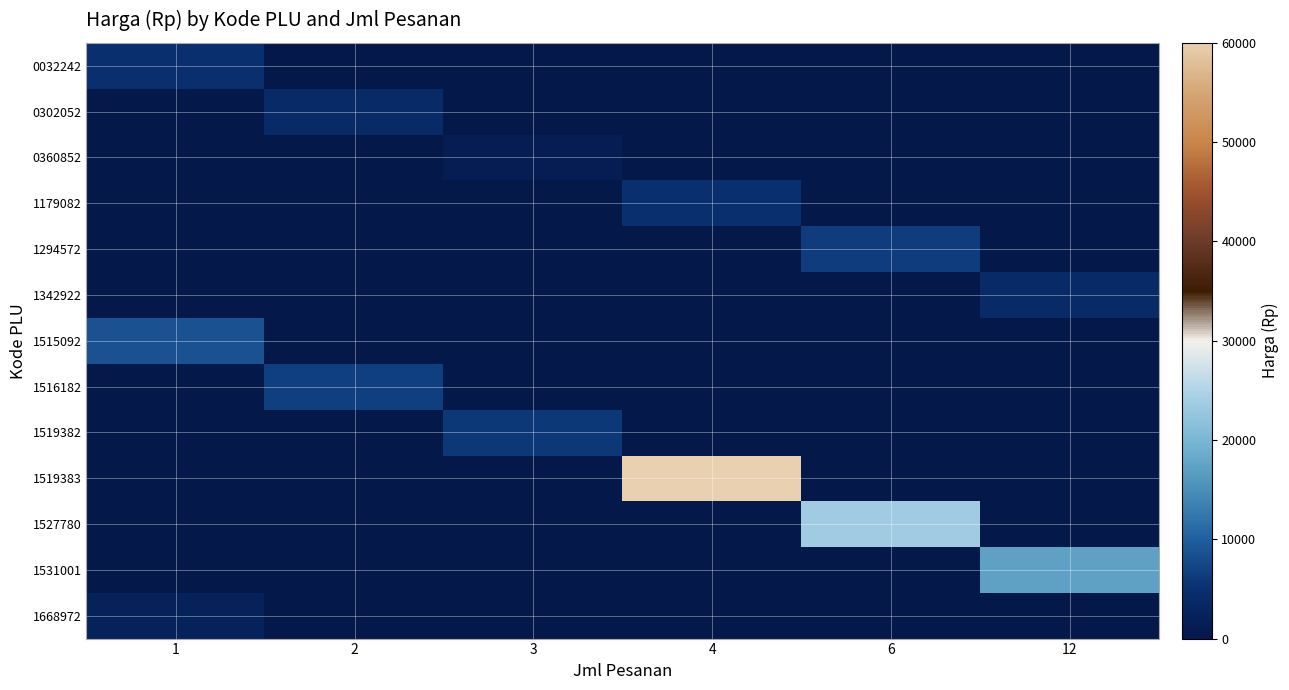

At which category is the sum across all series the highest?

4